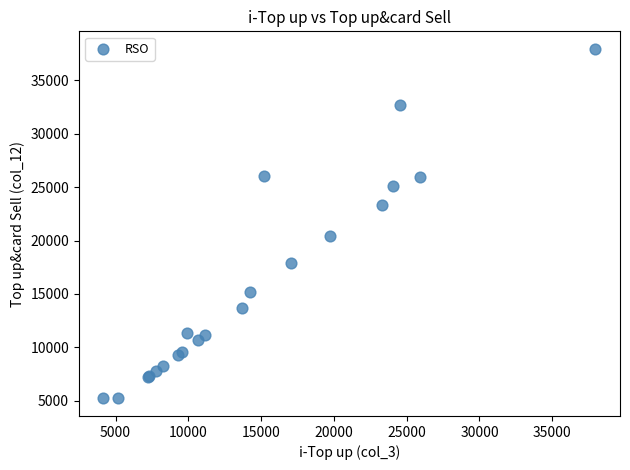

What Y value in the scatter plot is closest to 21581?

20405